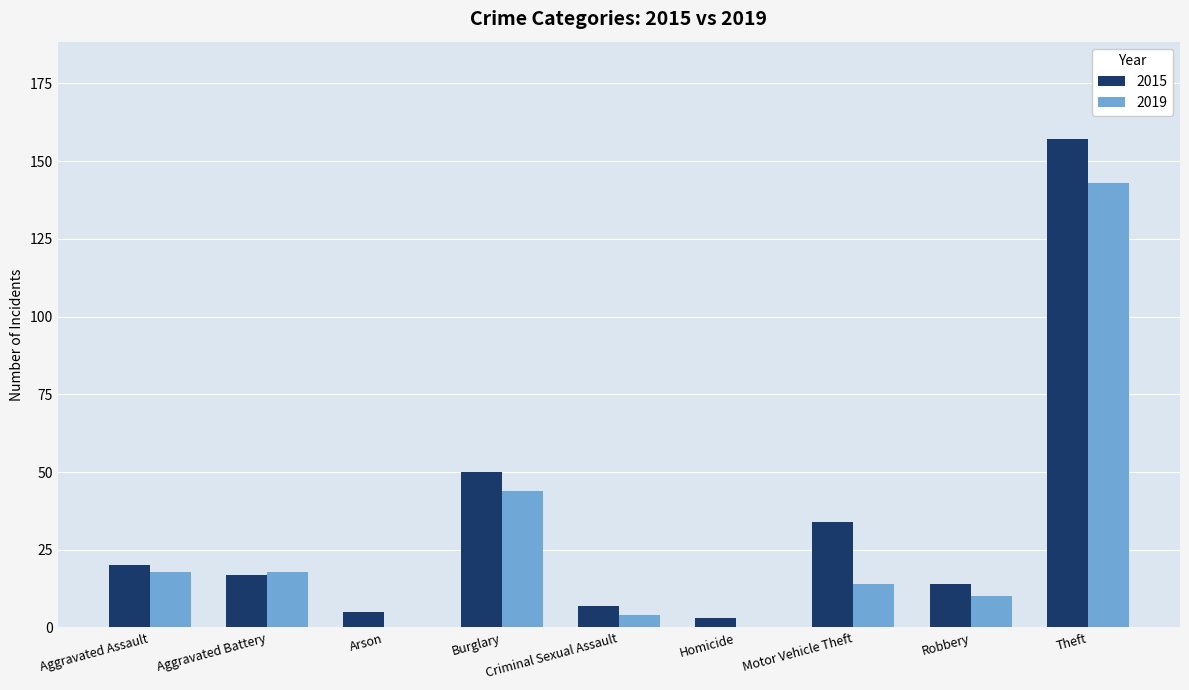

True or false: 2019 has a value of 8 at Aggravated Battery.

False